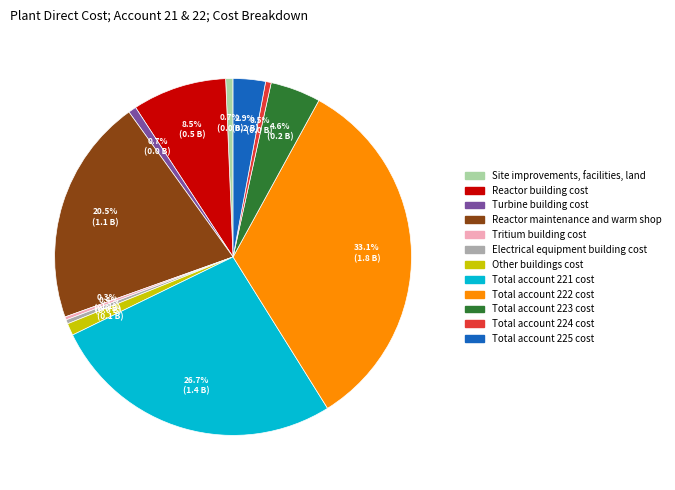

How many slices are in this pie chart?

12